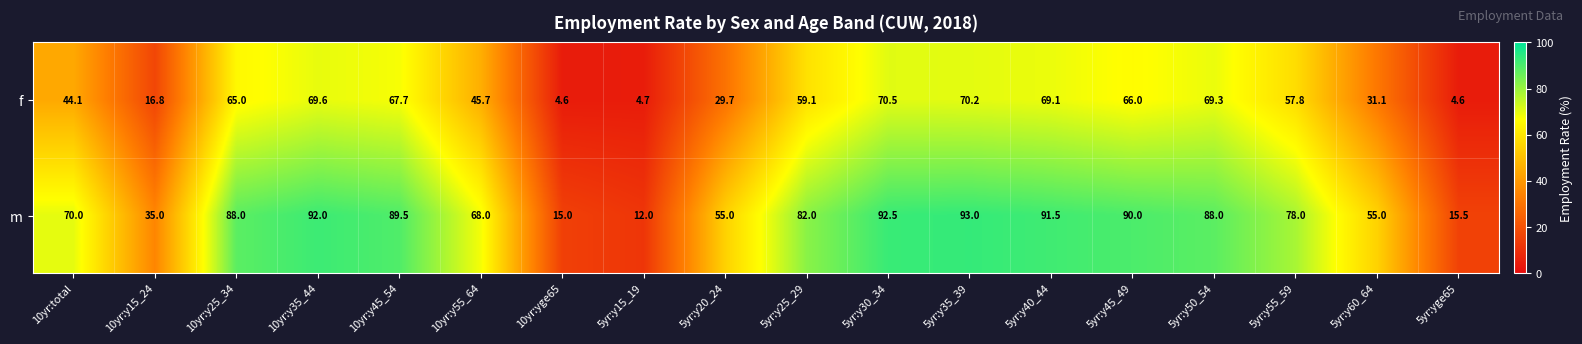

What is the difference between the m values at 10yr:y35_44 and 10yr:total?

22.0